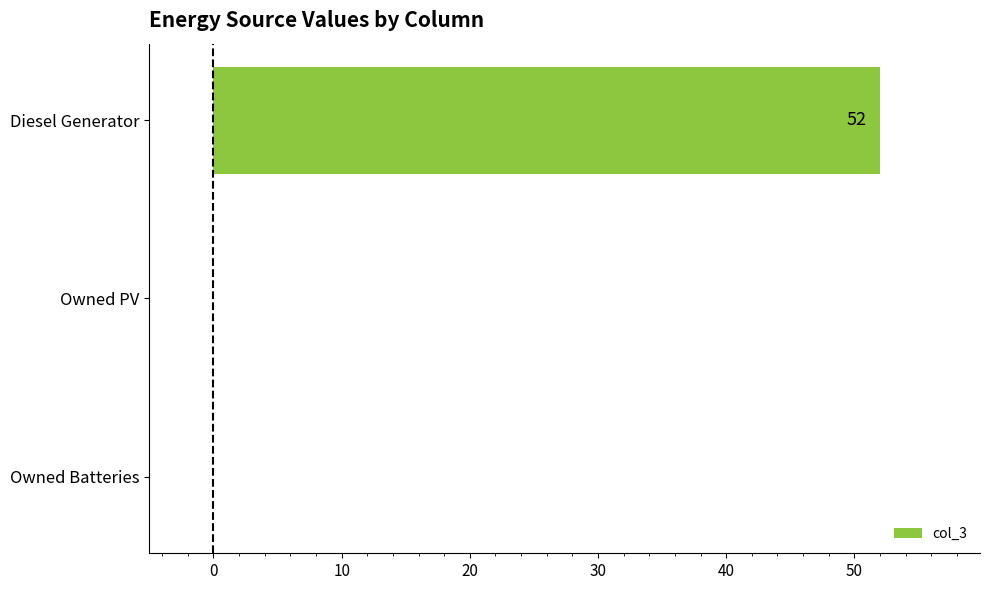

True or false: the data shows 0 at Owned Batteries.

True